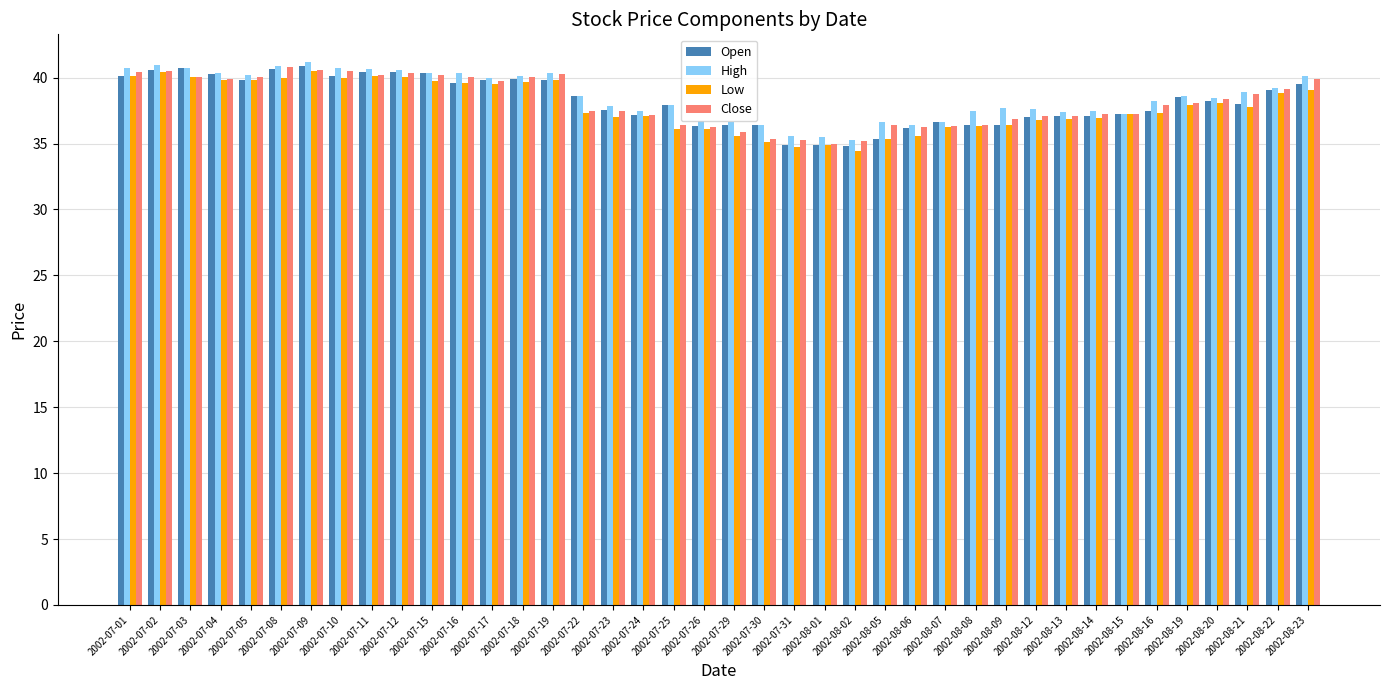

Where does the Open series first go above 38?

2002-07-01